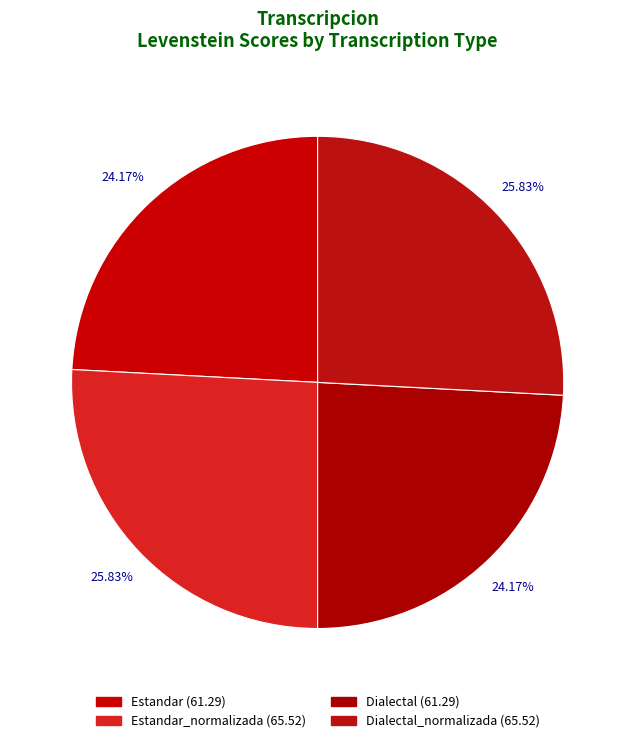

Count the number of slices in the pie.

4